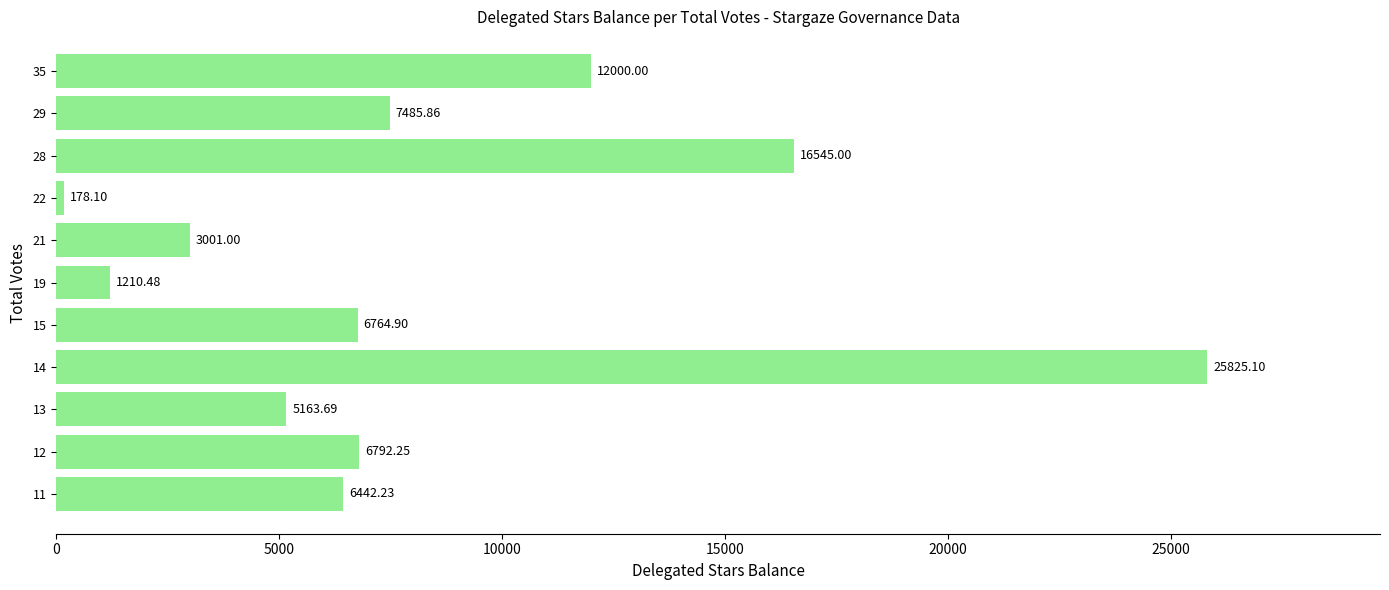

What is the sum of the values at 29 and 15?

14250.8